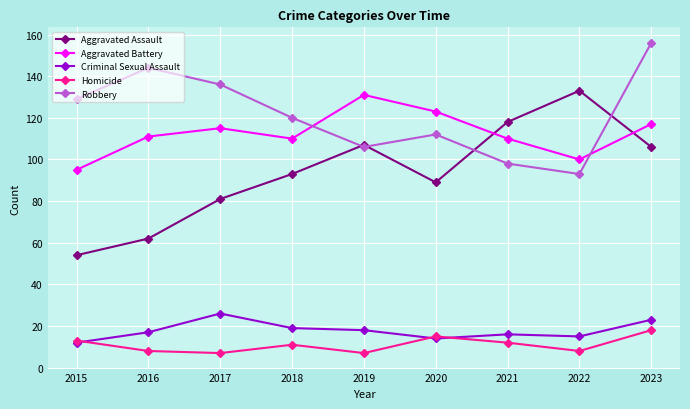

Which series ends up on top after the final intersection of Robbery and Aggravated Assault?

Robbery